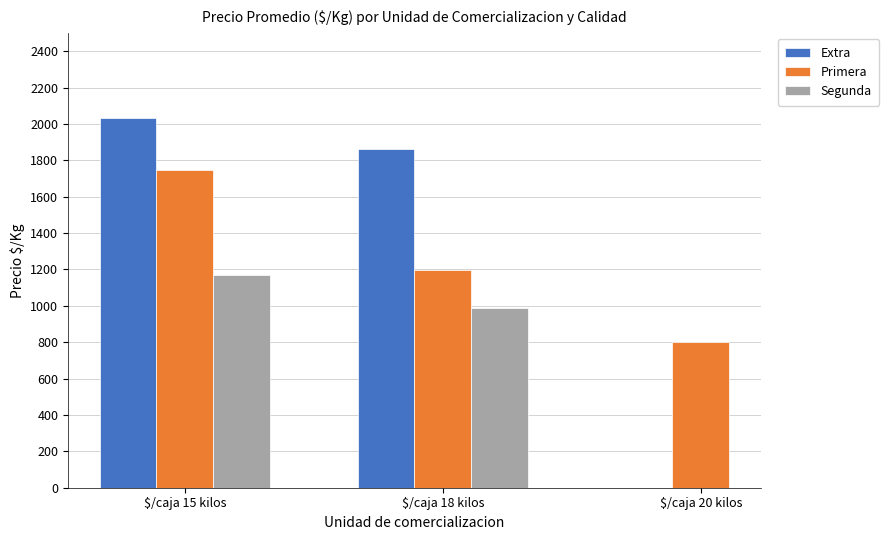

Which series has the widest spread of values?

Primera